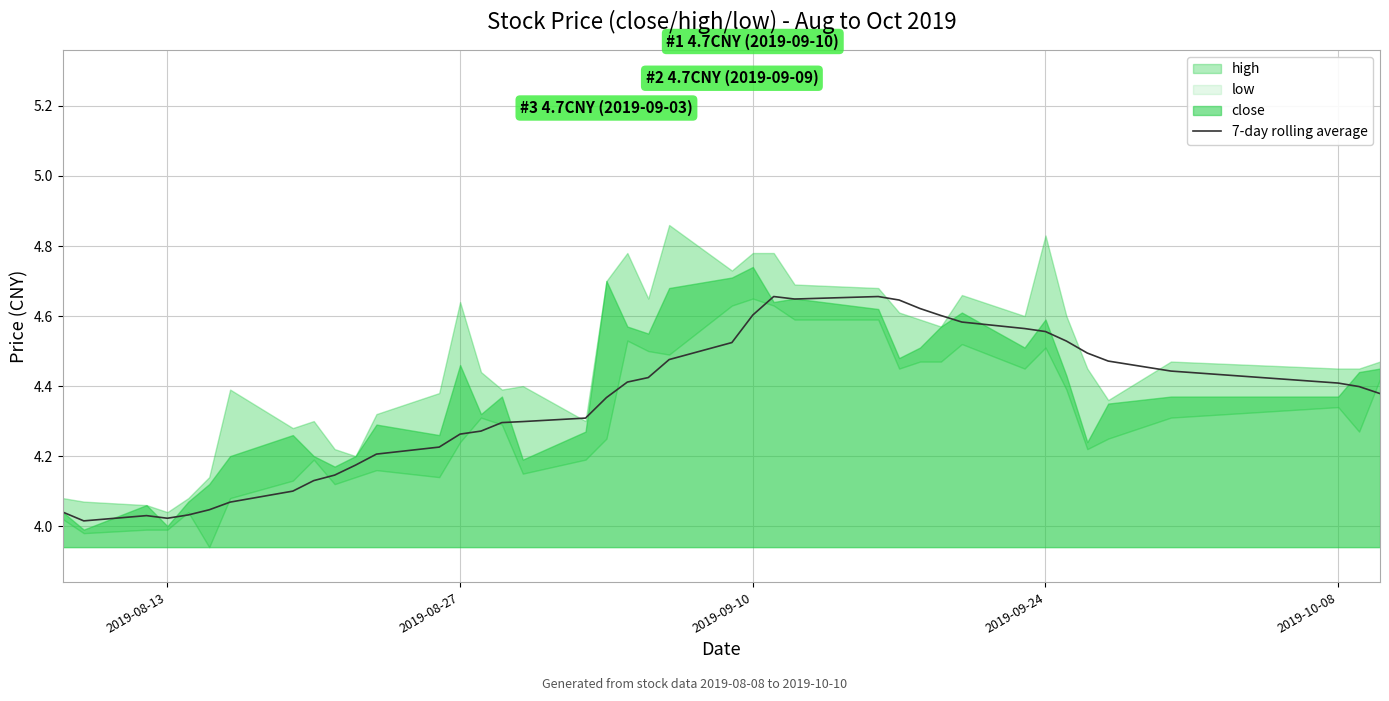

Reading right to left, extract all data points from this chart.

4.4	4.4	4.4	4.4	4.5	4.5	4.5	4.6	4.6	4.6	4.6	4.6	4.6	4.7	4.6	4.7	4.6	4.5	4.5	4.4	4.4	4.4	4.3	4.3	4.3	4.3	4.3	4.2	4.2	4.2	4.1	4.1	4.1	4.1	4.0	4.0	4.0	4.0	4.0	4.0